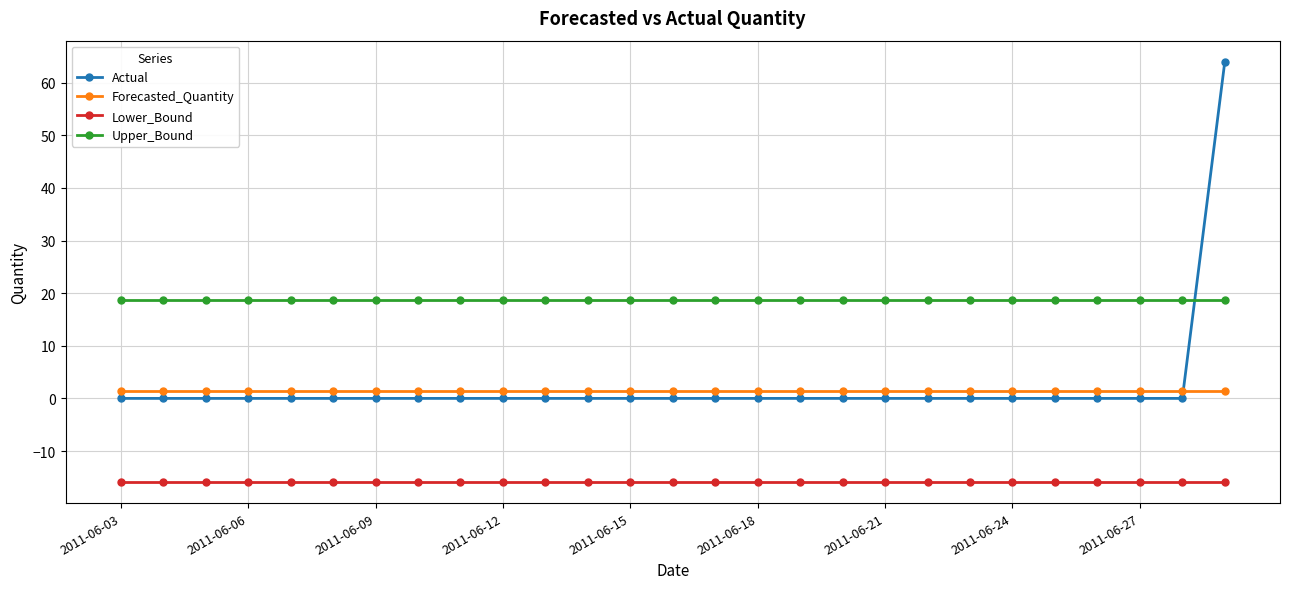

How many categories are shown in the chart?

27